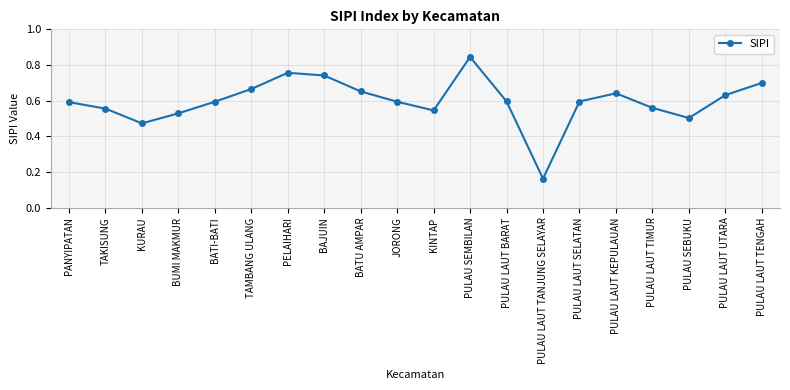

What is the label of the 16th point from the left?

PULAU LAUT KEPULAUAN